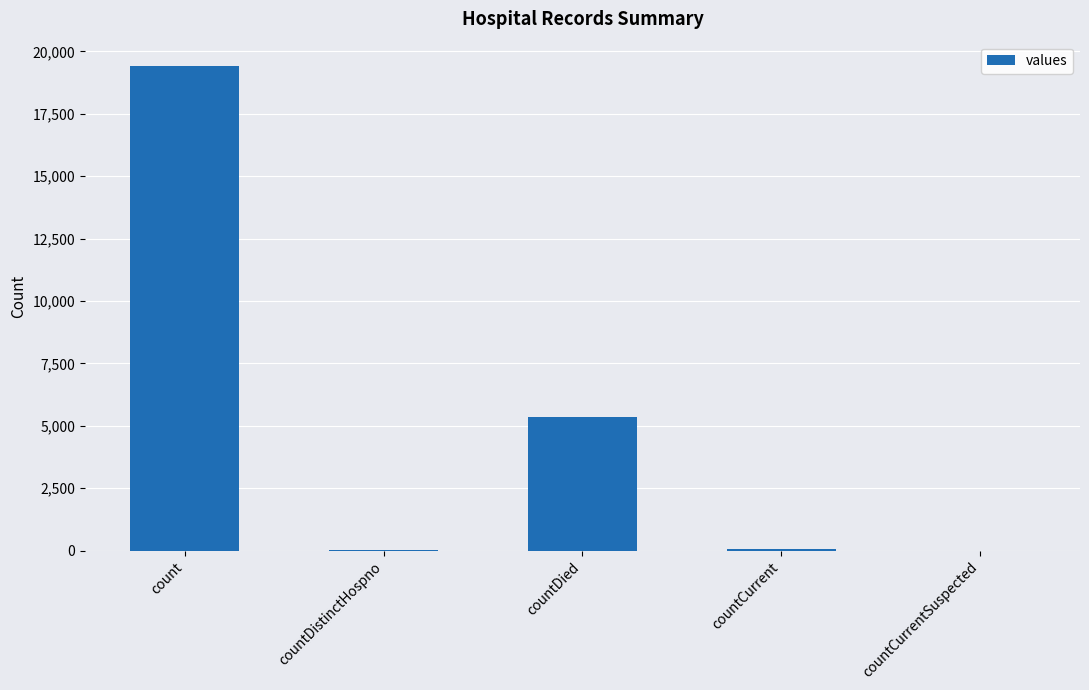

Which category has the highest value across all series?

count